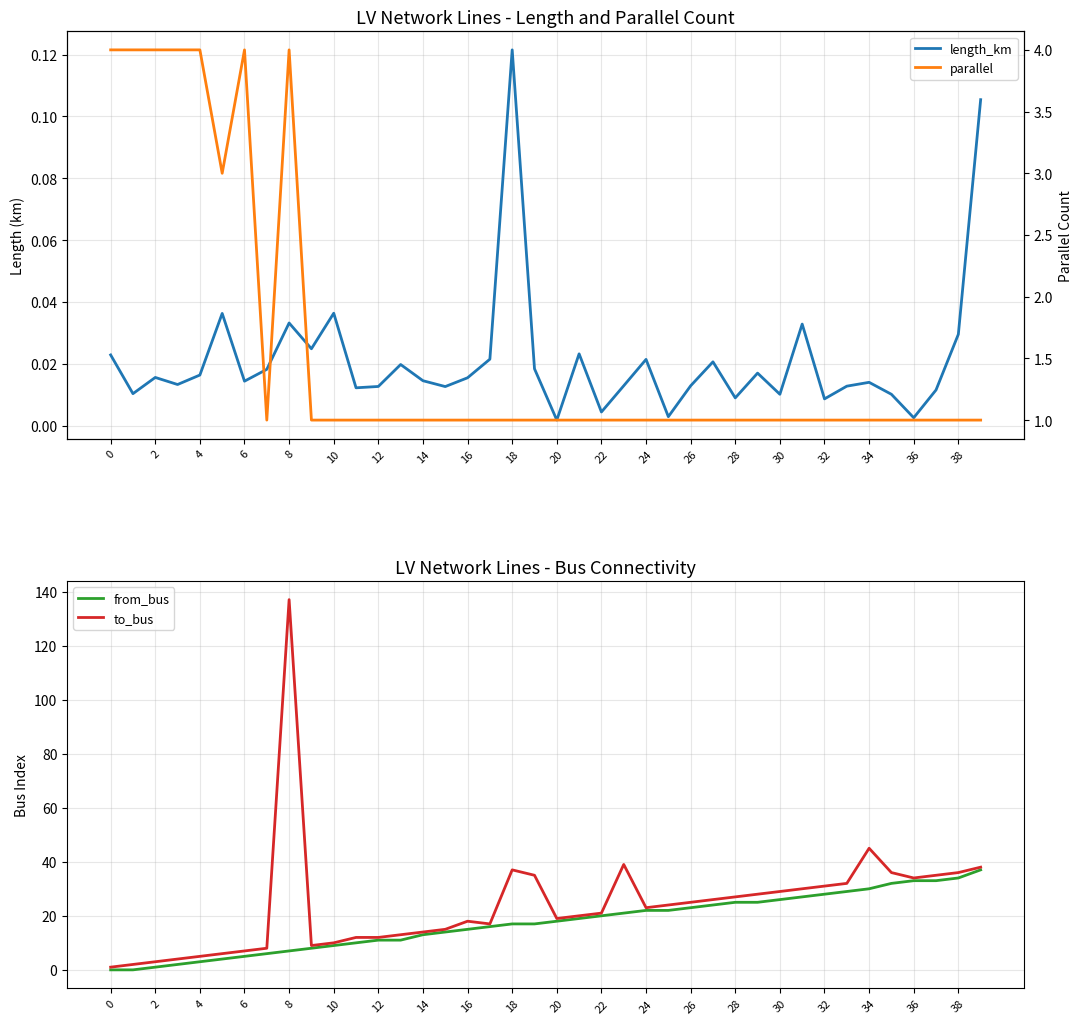

Where is to_bus nearest to the value 69?

34